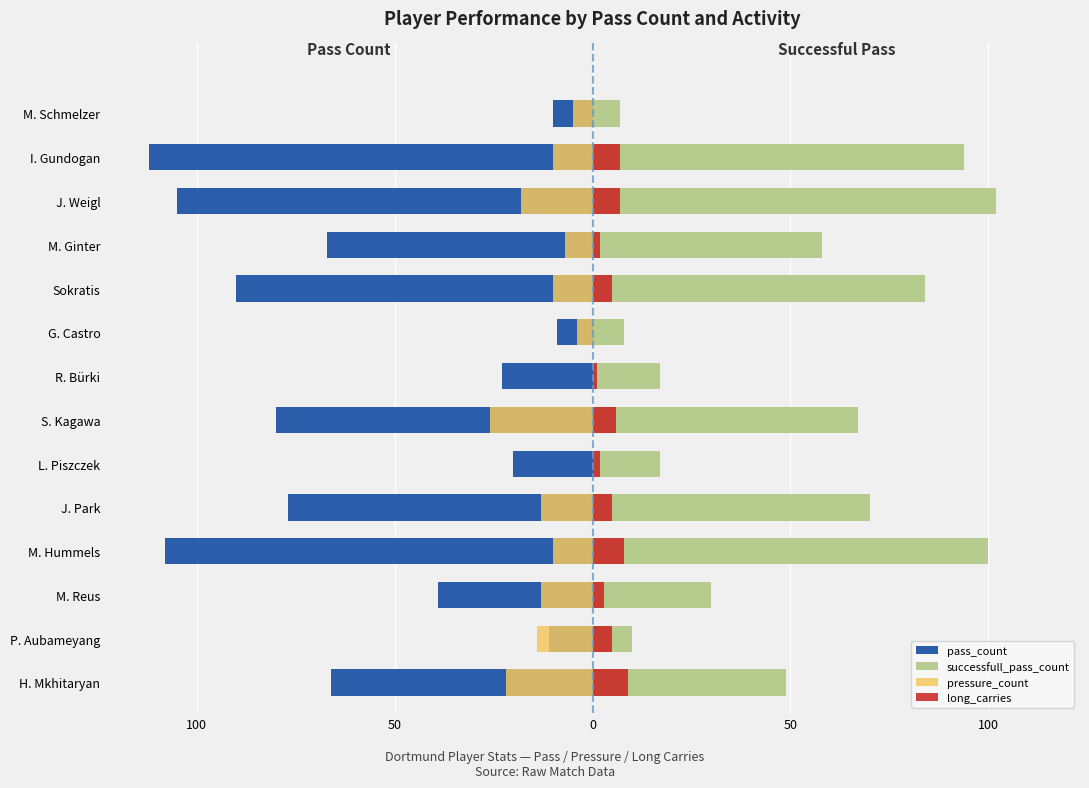

How many categories are shown in the chart?

14